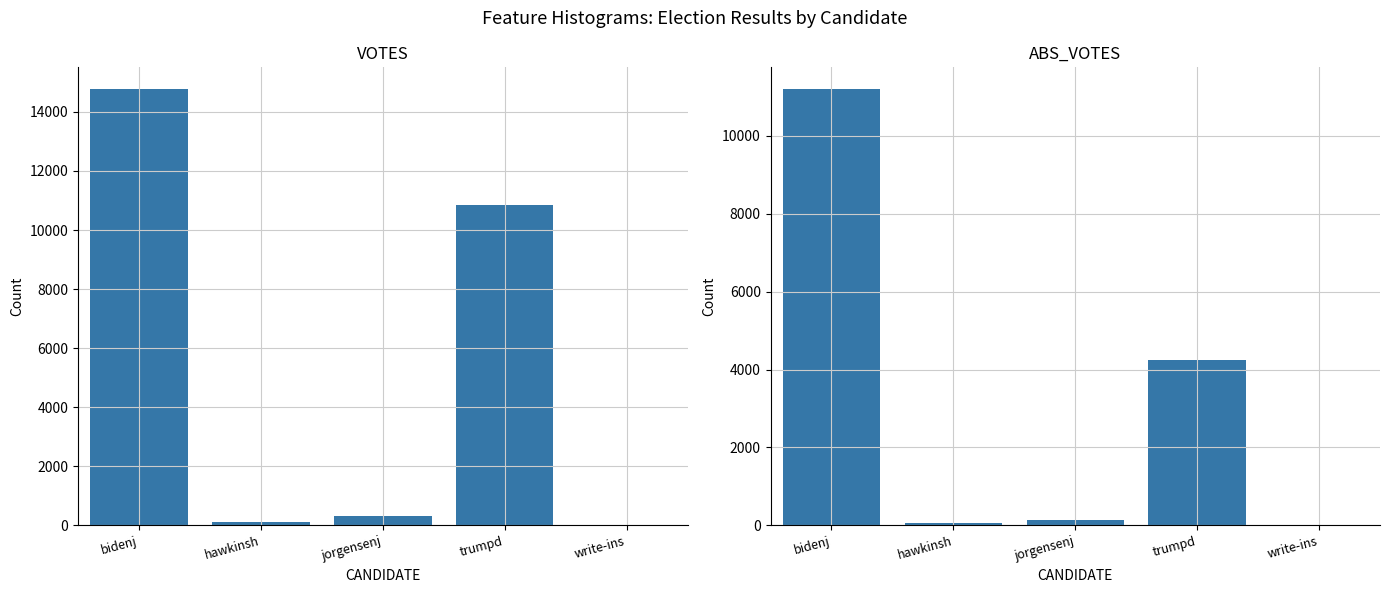

Which has a higher value, trumpd or bidenj?

bidenj